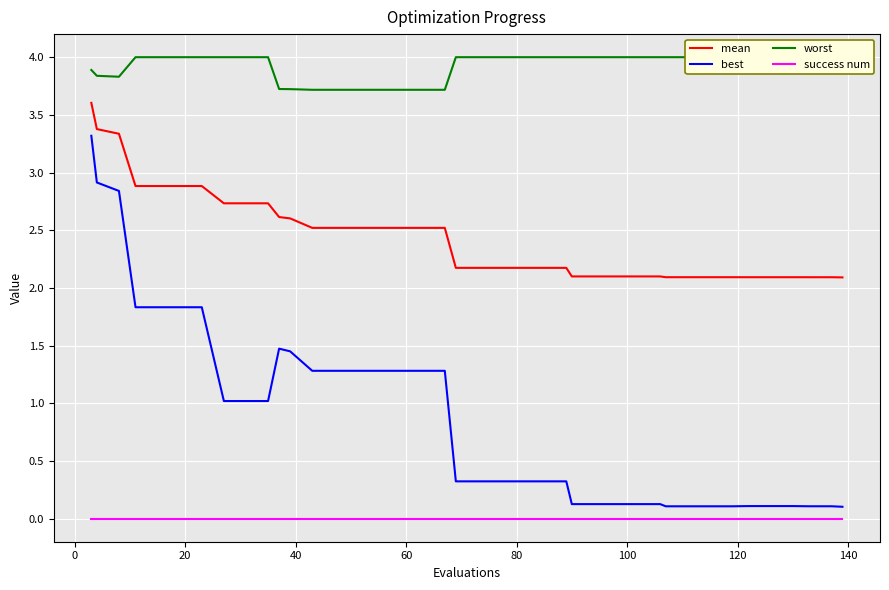

True or false: success num and best cross at least once.

False